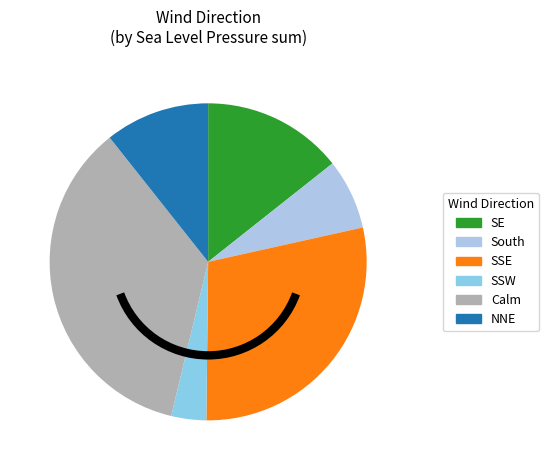

Rank the categories by value from lowest to highest.

SSW, South, NNE, SE, SSE, Calm